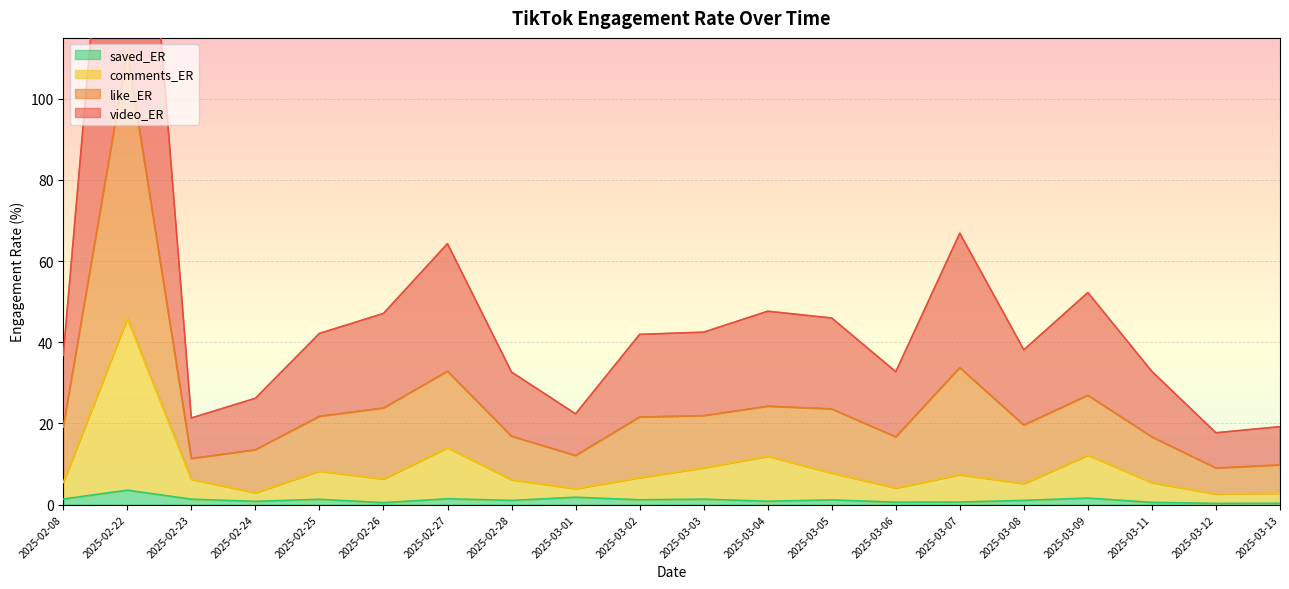

True or false: saved_ER and video_ER cross at least once.

False